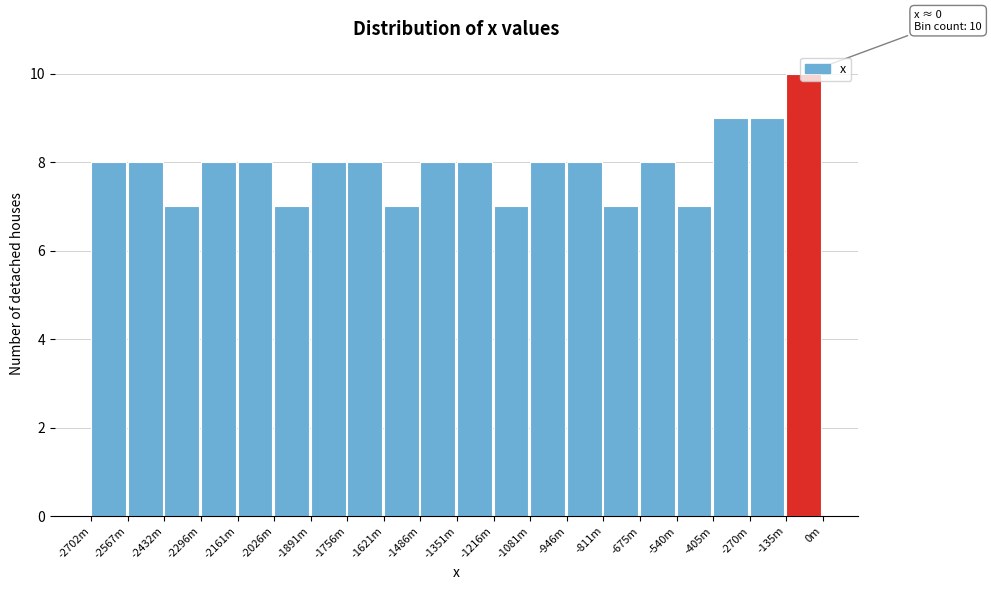

Which label corresponds to the largest value in the chart?

-135m